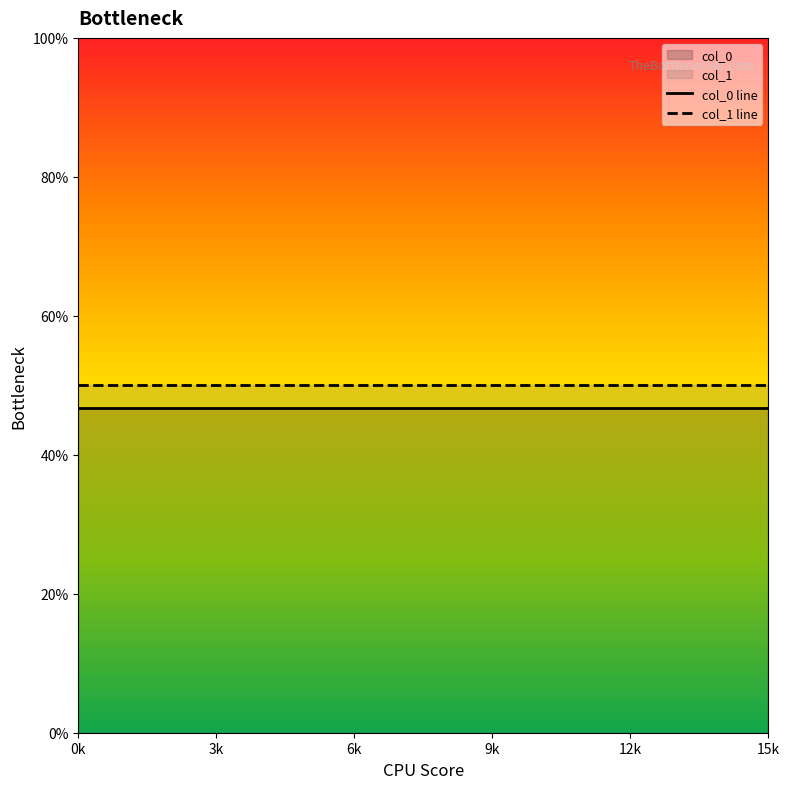

Which series has the largest total across all categories?

col_1 line